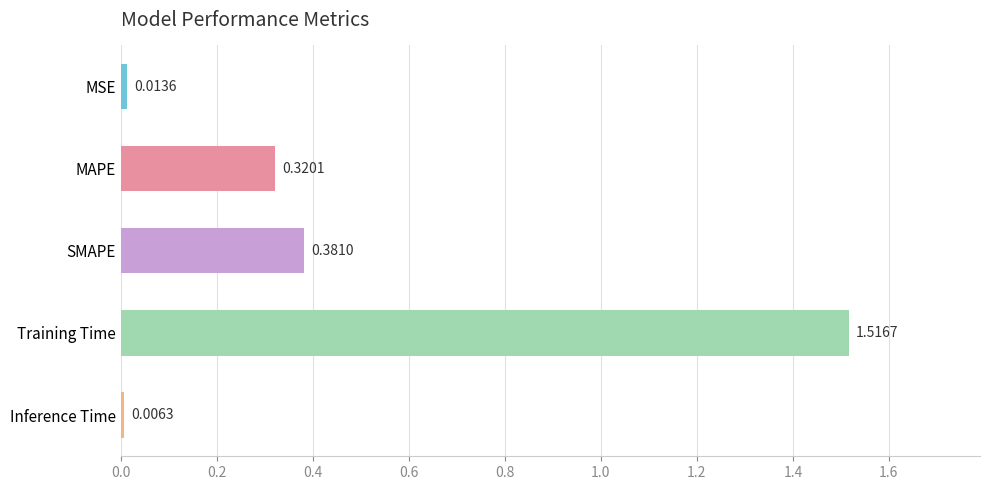

At which category does the chart reach its minimum across all series?

Inference Time